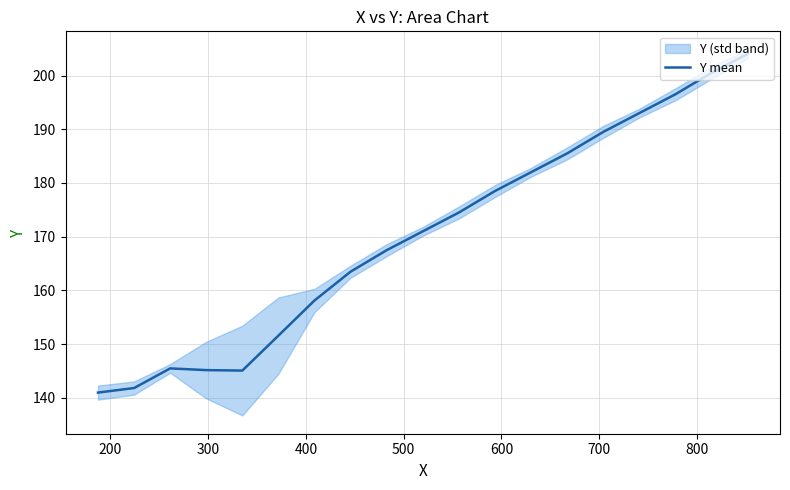

What is the lowest value of the Y mean series?

141.0